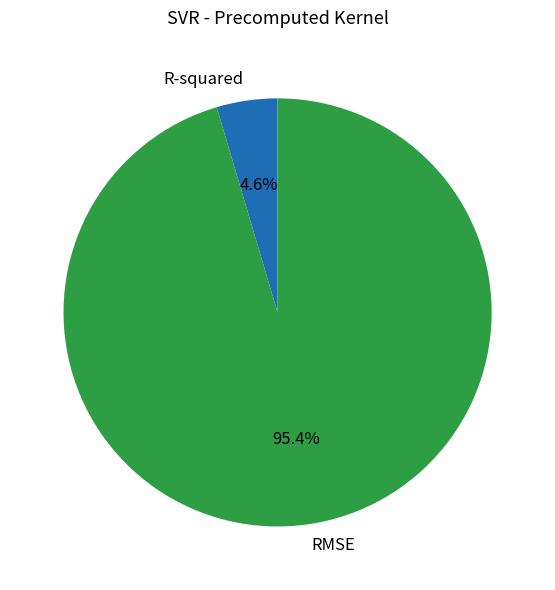

To the nearest percent, what is the difference between the largest and smallest slice percentages?

91%